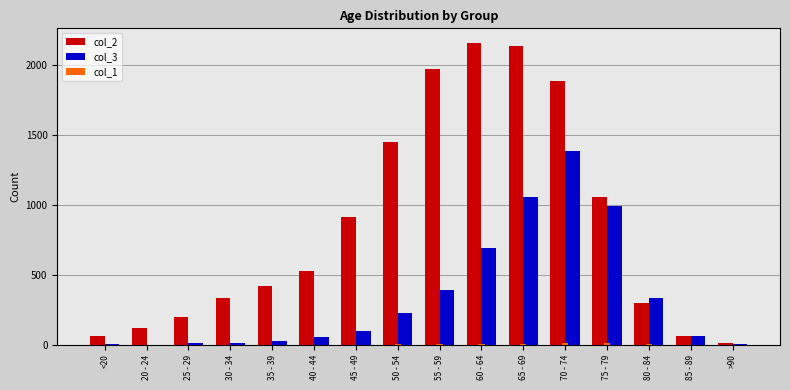

The value of col_2 at 35 - 39 is 420. True or false?

True